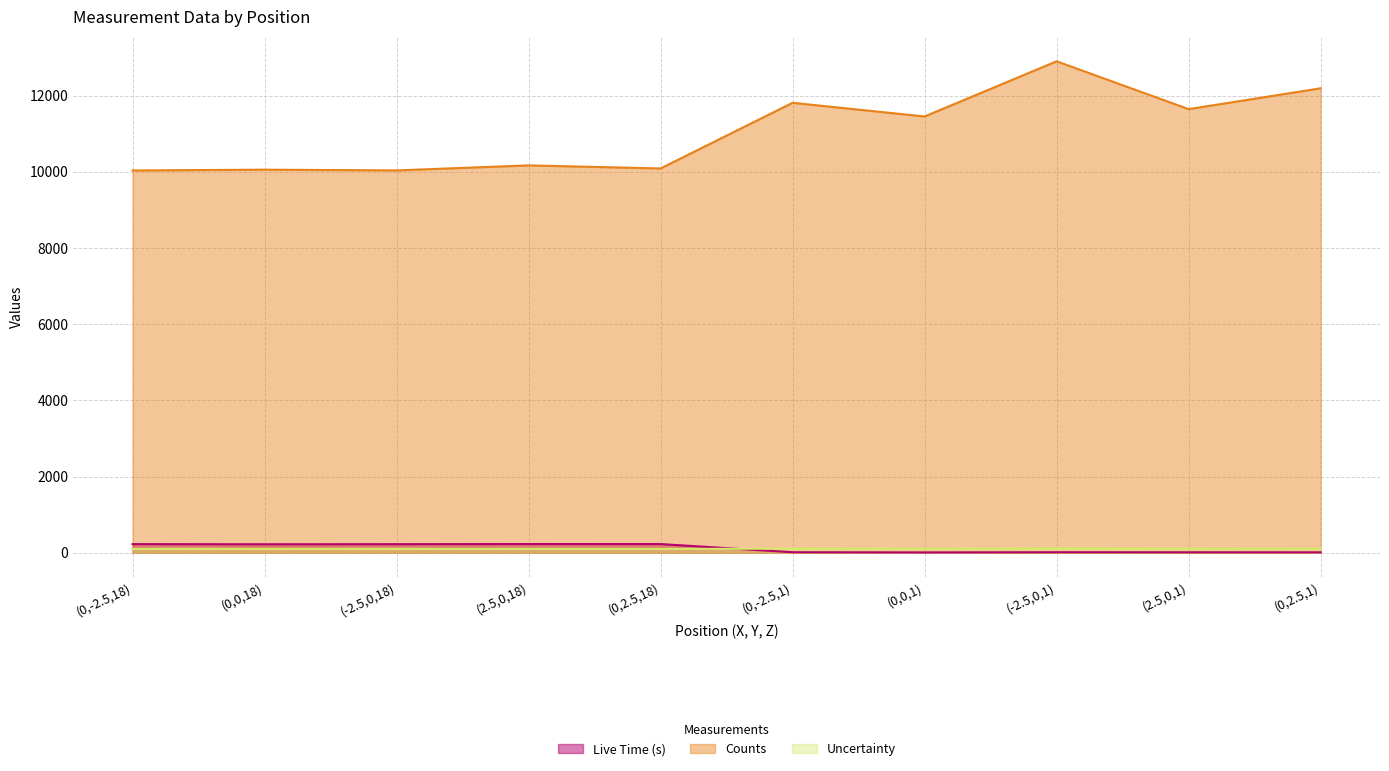

Where does the Counts series first go above 11452?

(0,-2.5,1)